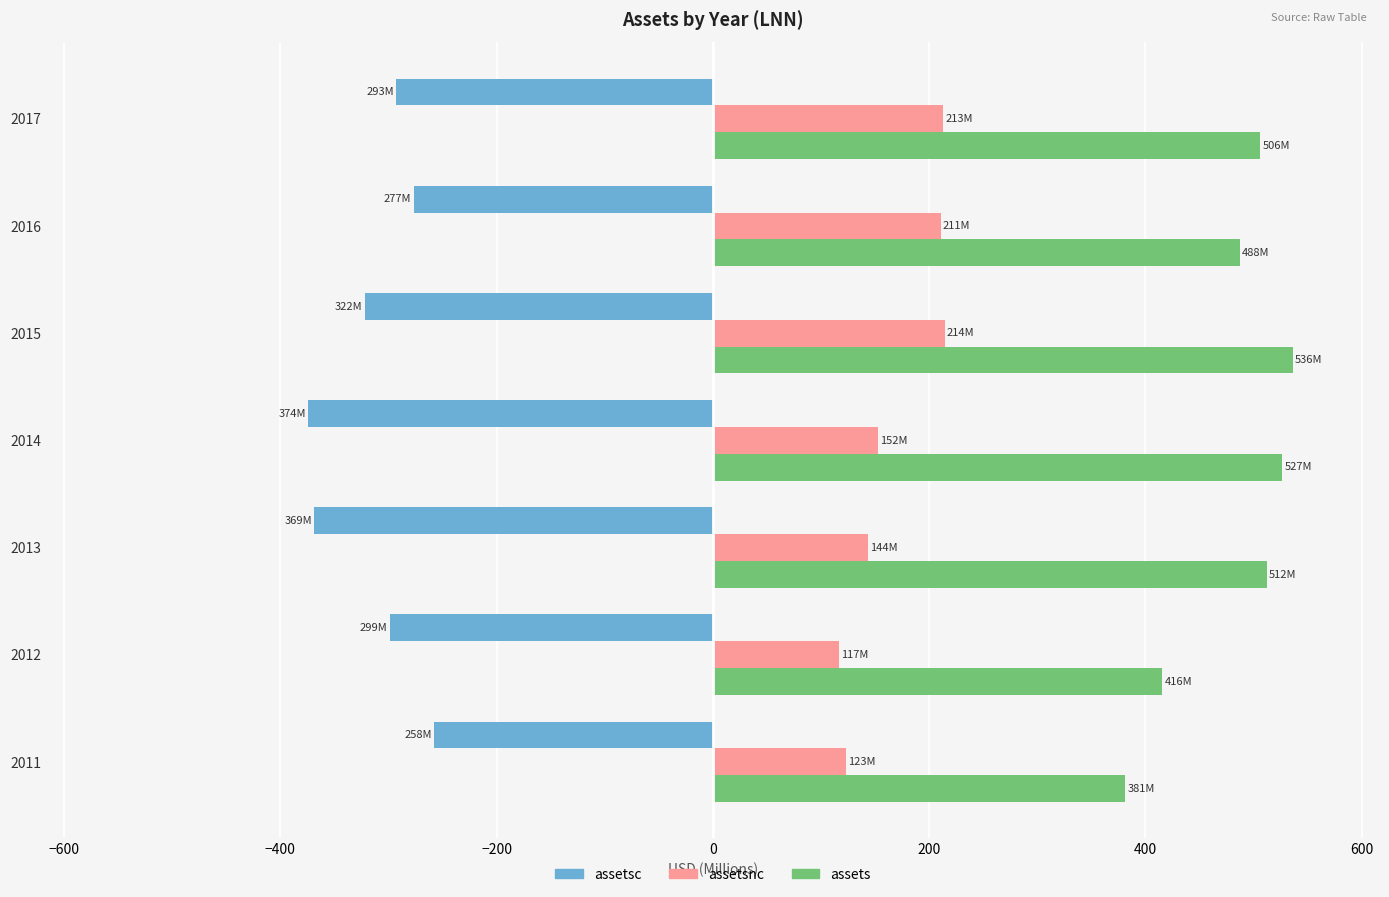

What is the difference between the maximum and minimum values in the assetsc series?

116.4